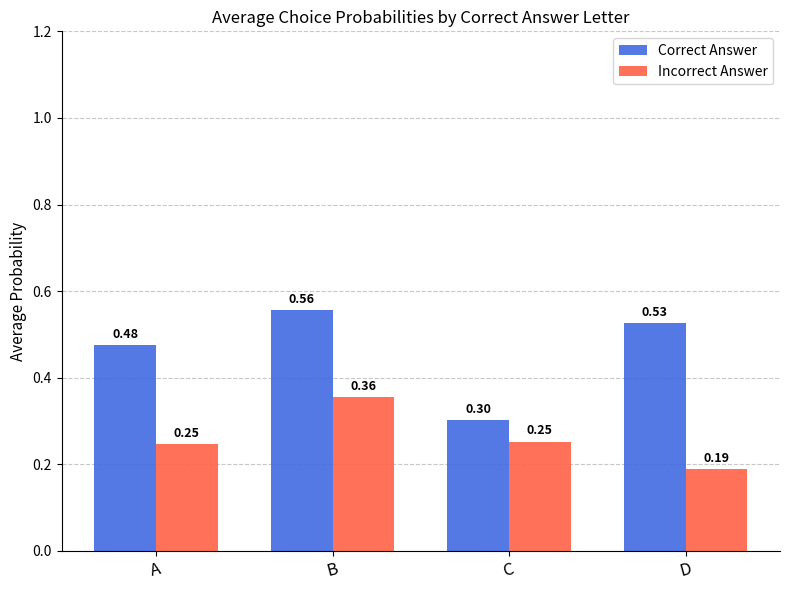

What is the value of the Incorrect Answer bar at the 3rd from the left?

0.3